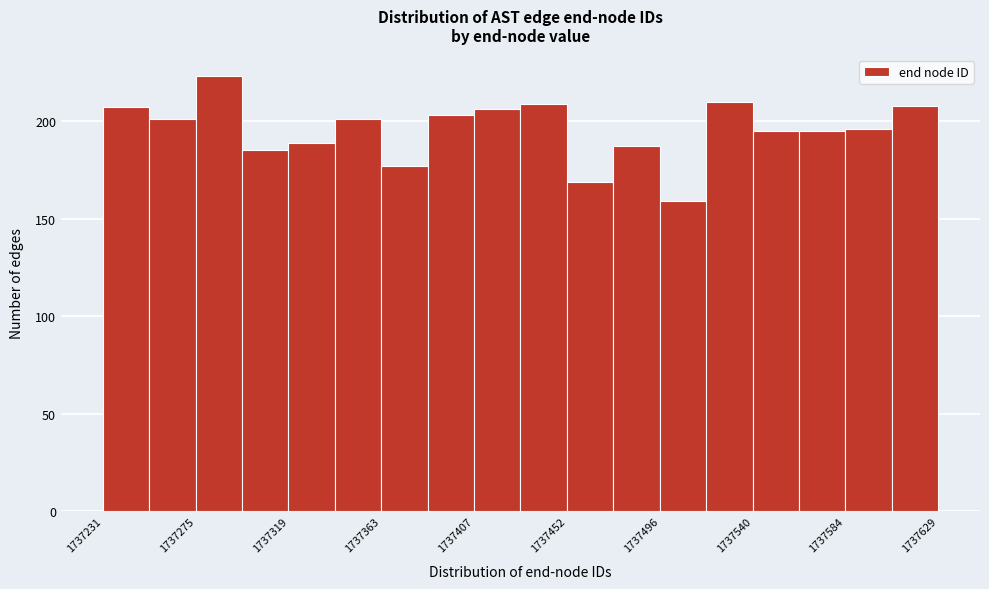

What is the height of the bar covering 1737540 to 1737565 on the x-axis? Neither the bar edges nor the heights are printed on the chart, so give them approximately, as read against the axes.

195